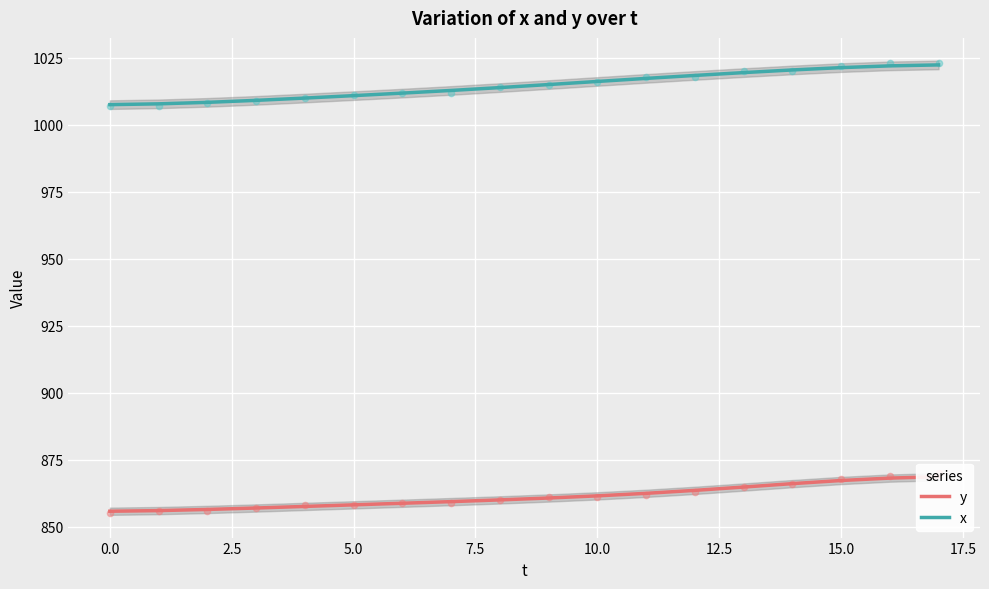

At which category is the sum across all series the highest?

17